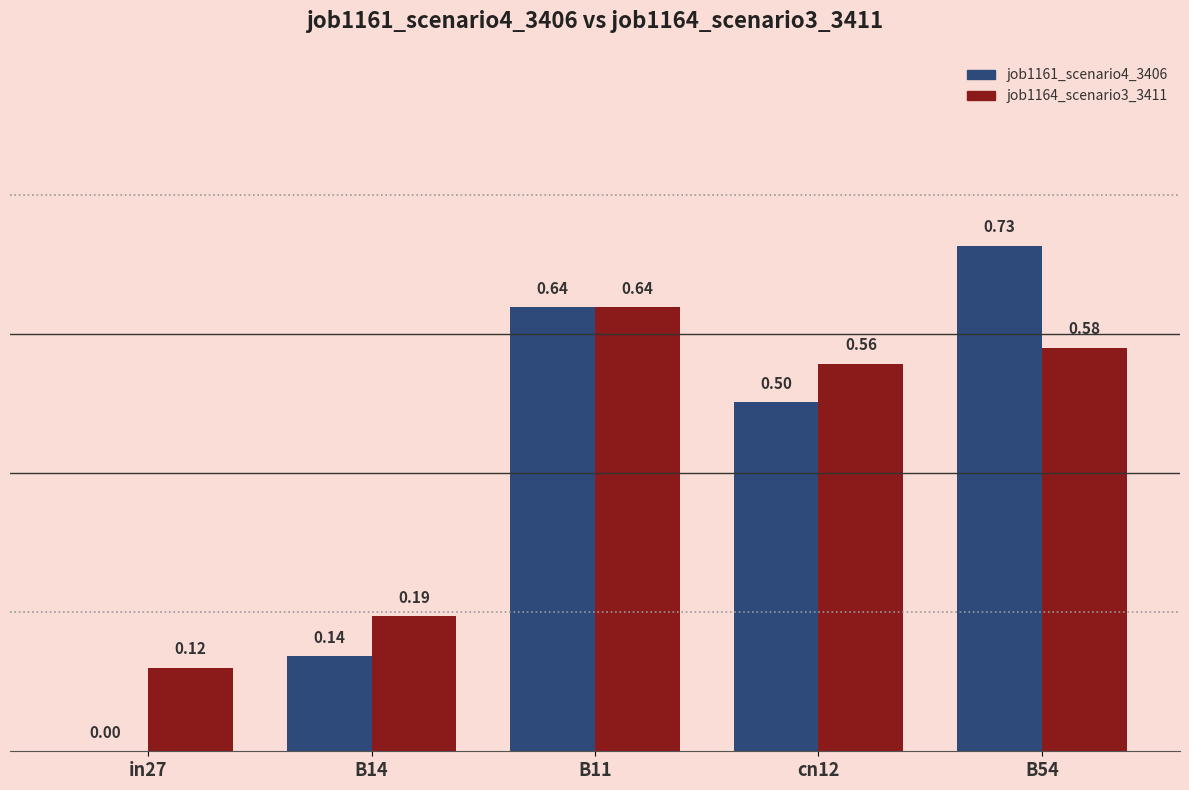

How many data points does each series have?

5